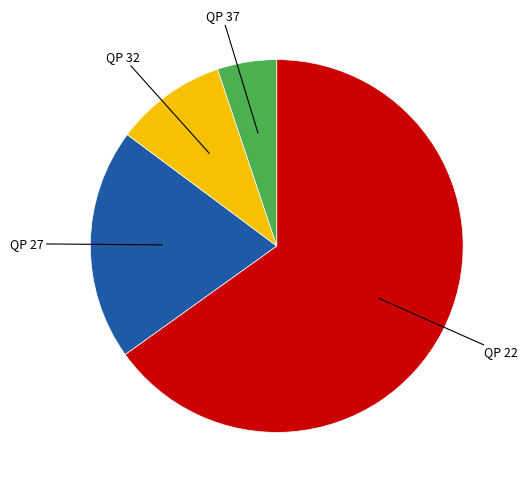

Is there any slice that represents more than half of the pie?

Yes